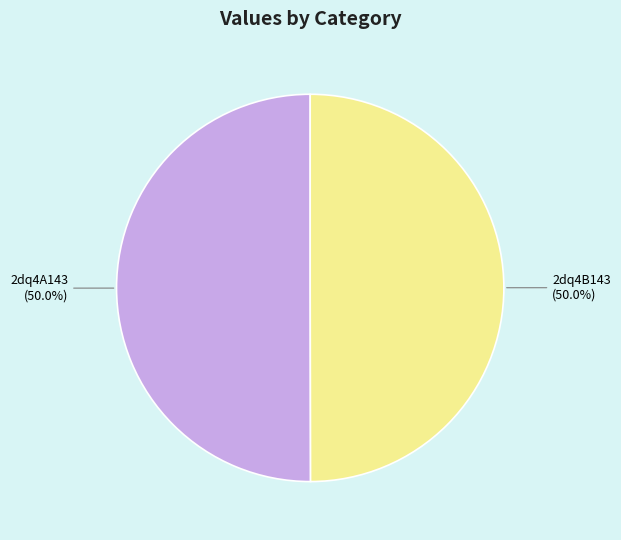

What is the ratio of the value at 2dq4B143 (50.0%) to the value at 2dq4A143 (50.0%)?

1.0